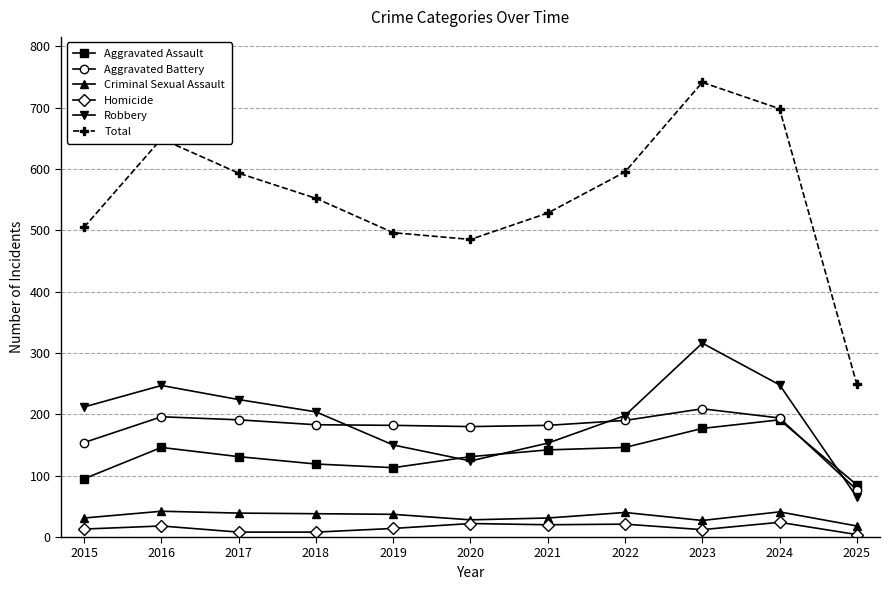

At which category does the chart reach its peak across all series?

2023